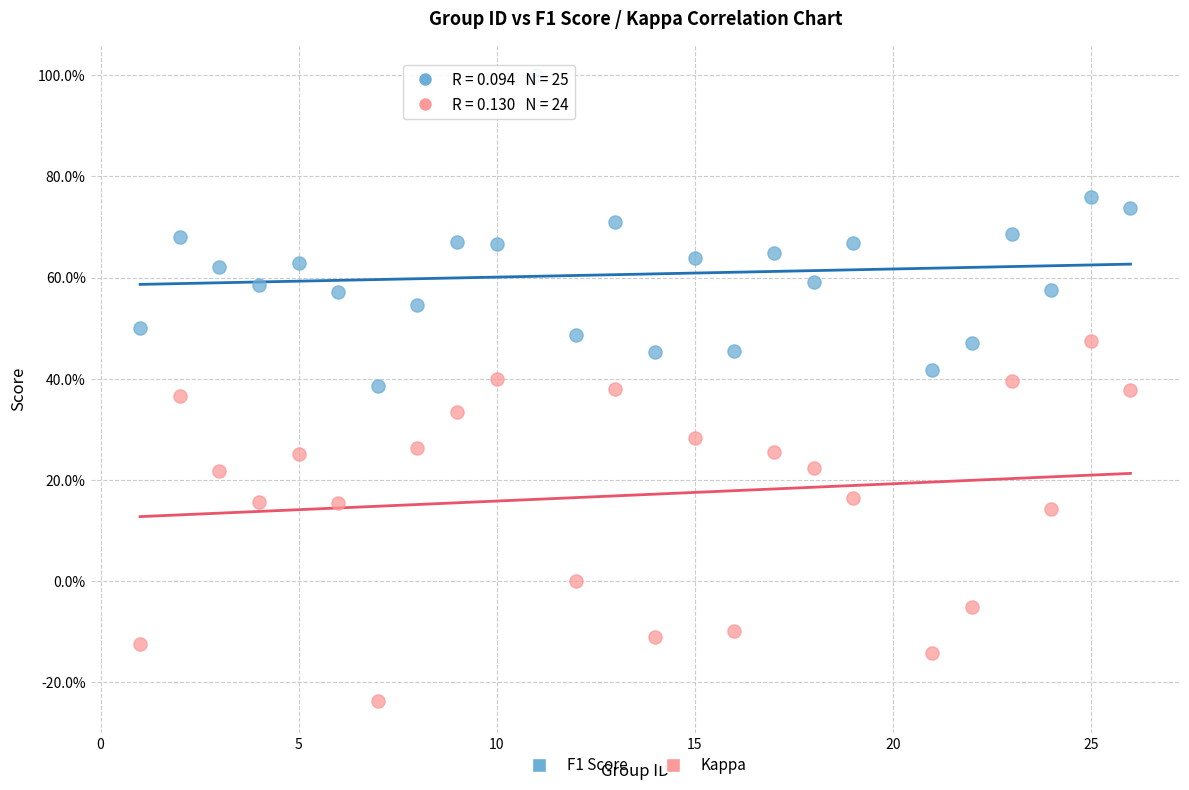

What are all the series names shown in the legend?

F1 Score, Kappa